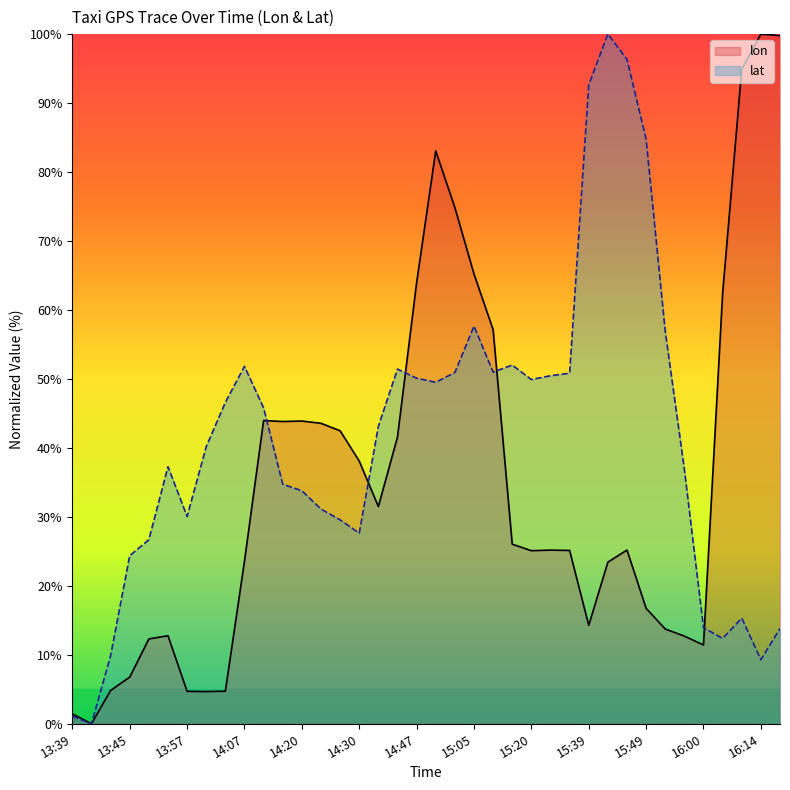

Which series has the largest total across all categories?

lat